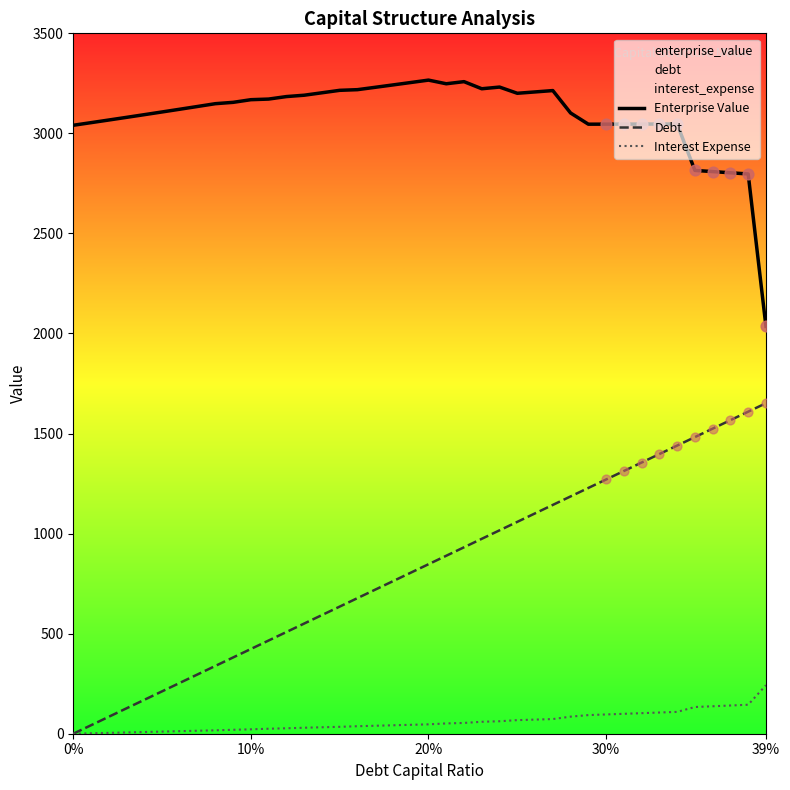

At how many categories does at least one series exceed 416?

40